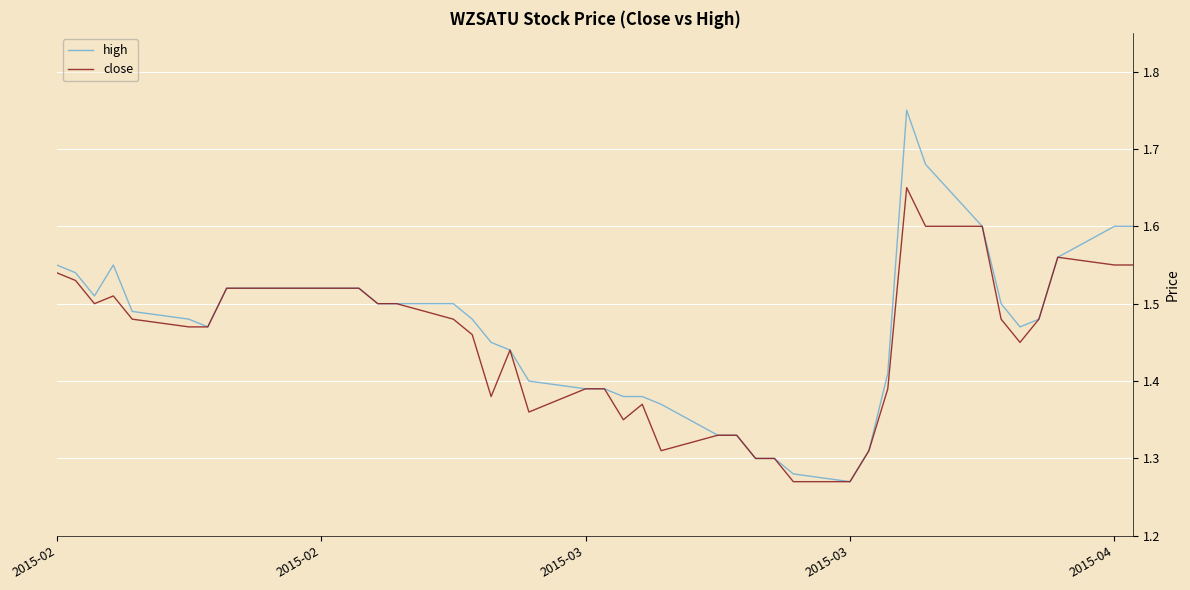

List the series in order of their peak value, lowest first.

close, high